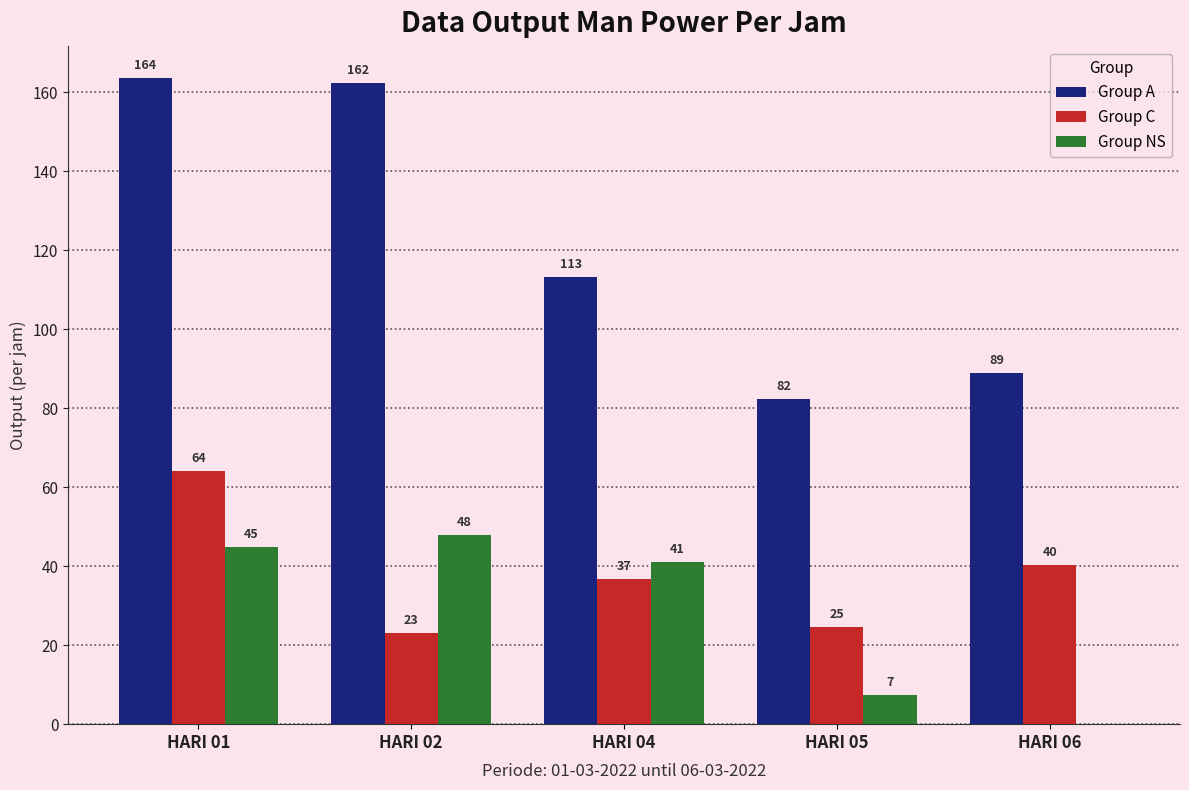

What is the sum of all Group NS values?

141.0